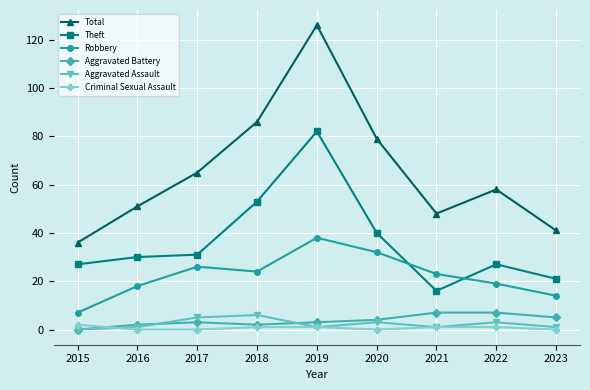

What is the highest value of the Robbery series?

38